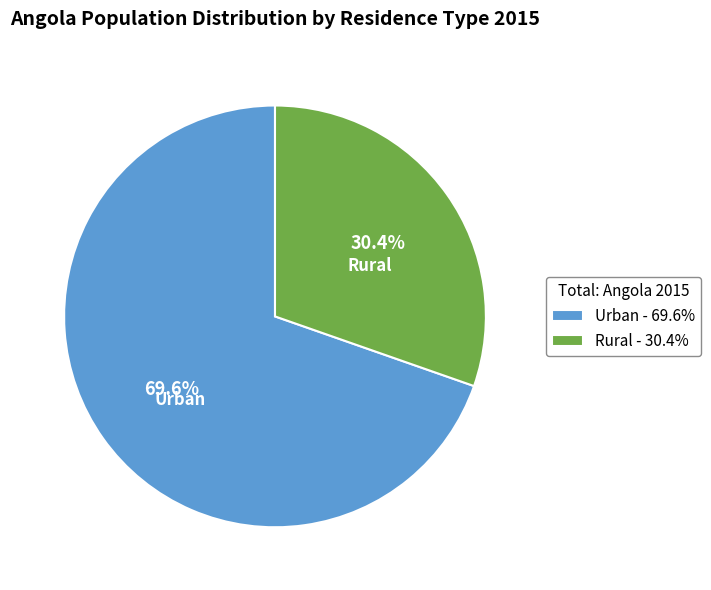

How many slices are in this pie chart?

2